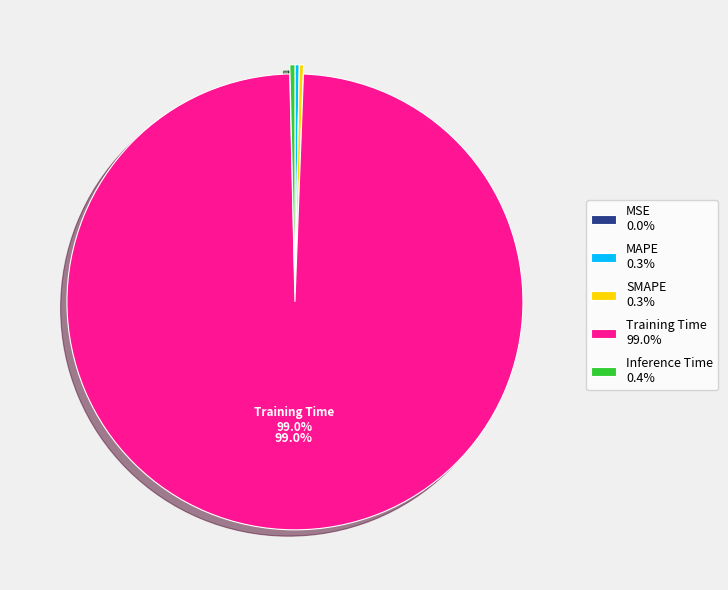

Is the sum of MAPE 0.3% and Training Time 99.0% greater than half?

Yes